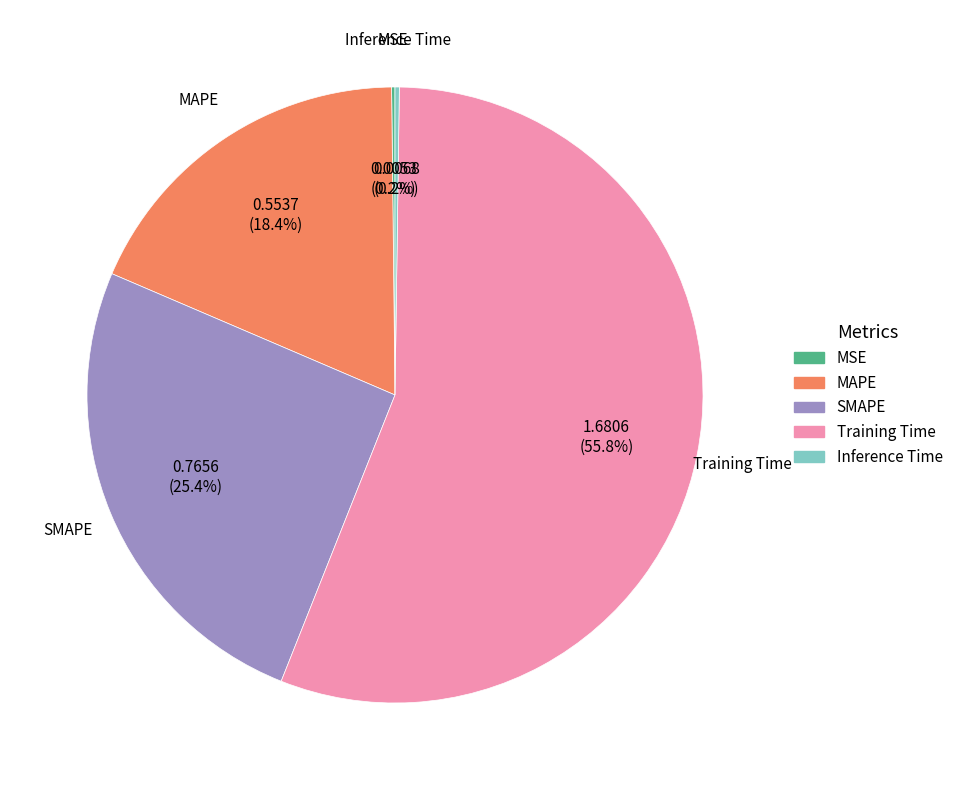

To the nearest percent, what percentage of the pie is SMAPE?

25%